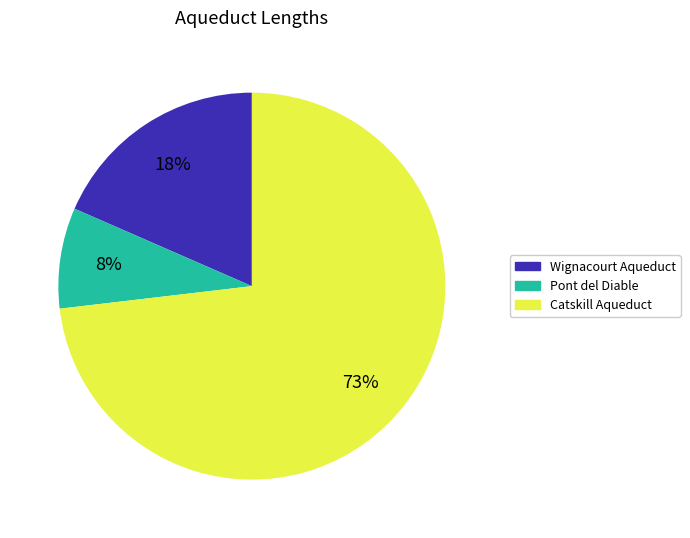

Is it true that Pont del Diable is 3% of the pie?

False